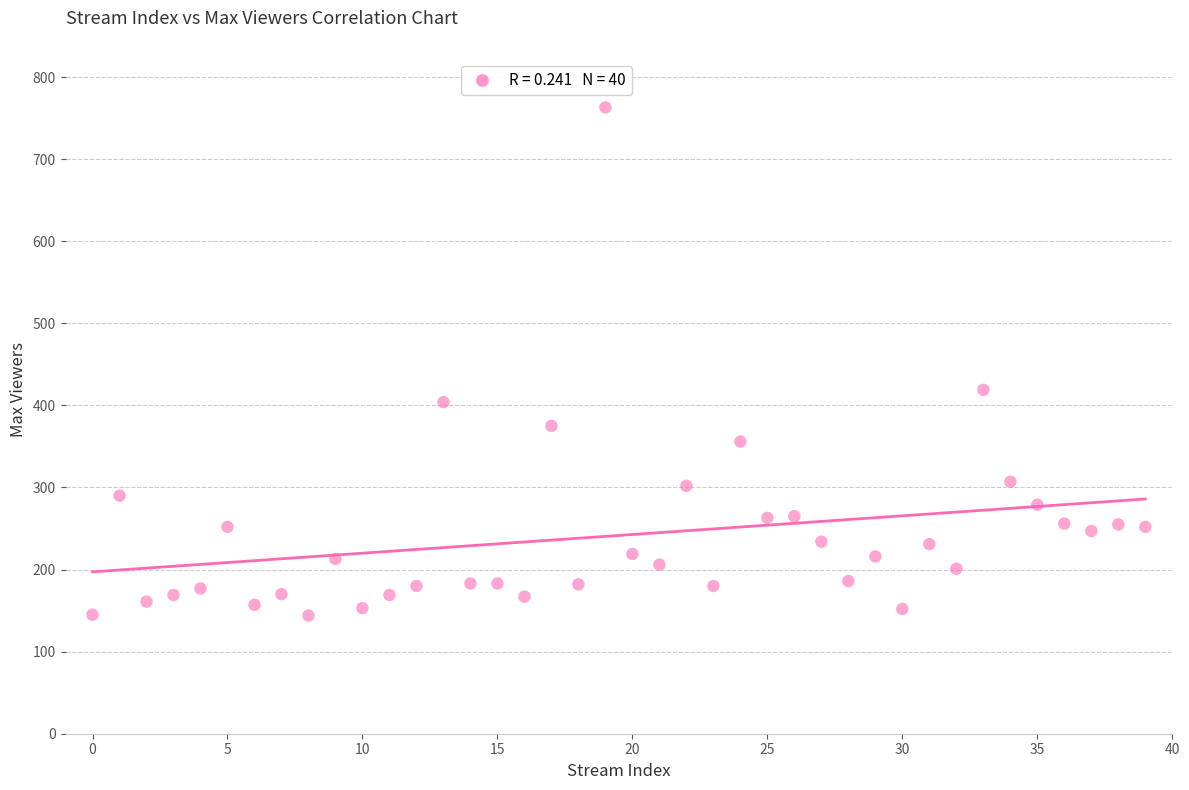

What is the range of Y values (max minus min)?

619